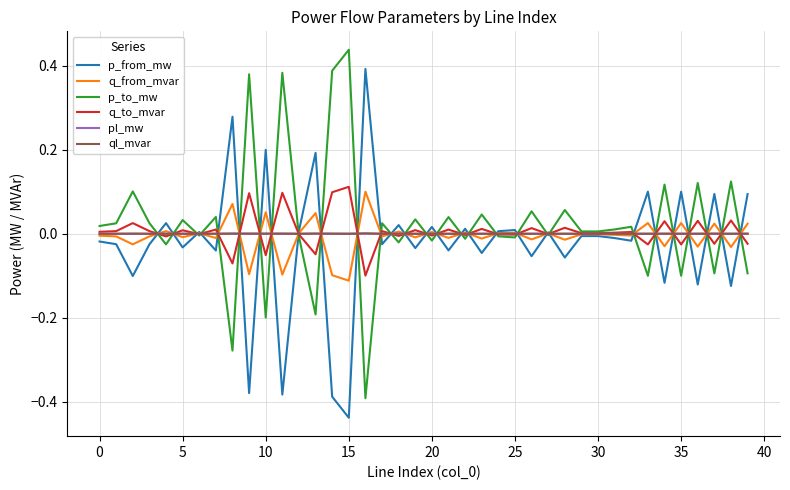

How many interior local valleys does the p_to_mw series have?

15